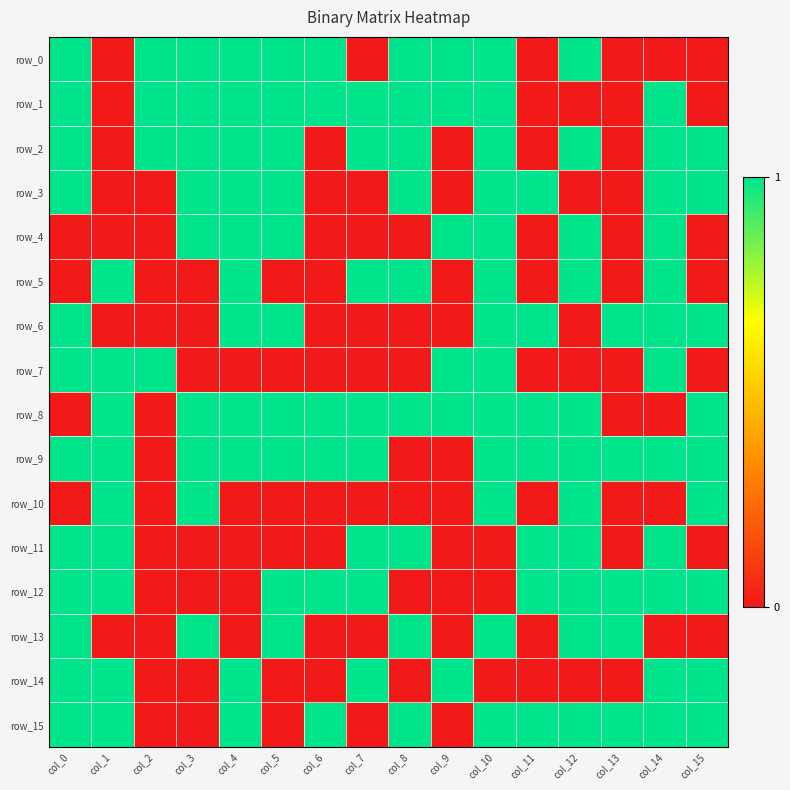

Which series has the widest spread of values?

row_0